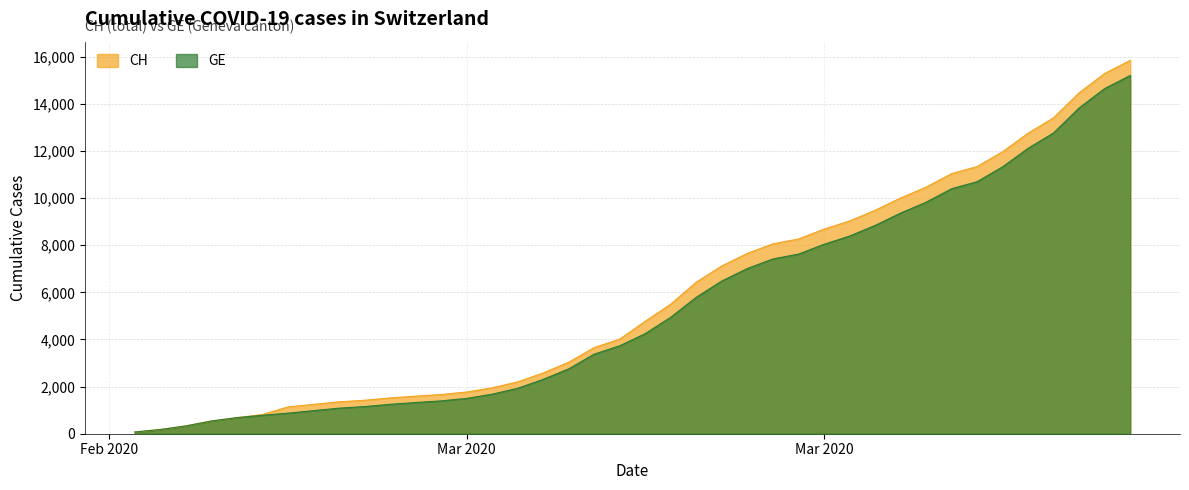

The CH series shows 24835 at 2020-04-04. True or false?

False